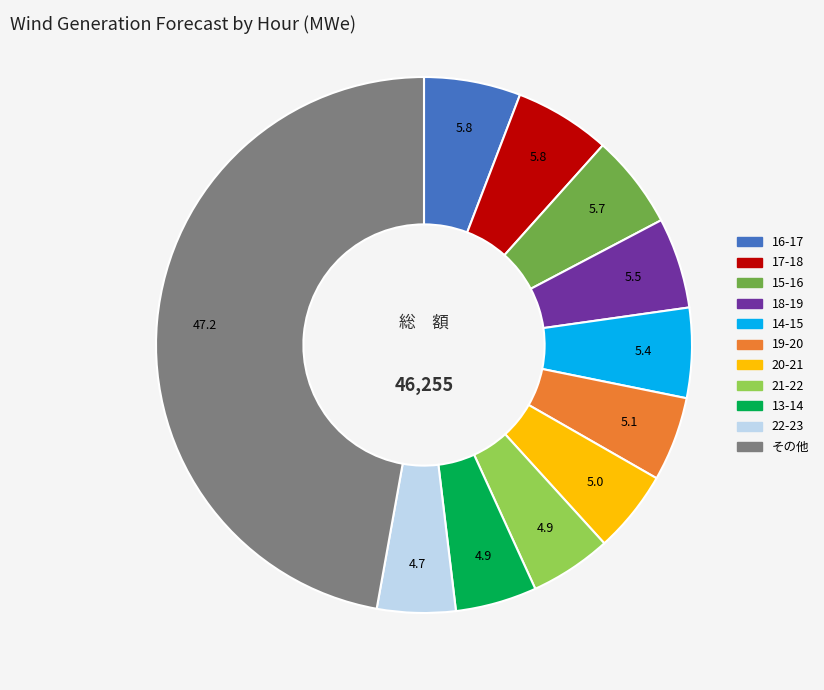

Approximately how many times larger is the value at 20-21 compared to 14-15?

0.9